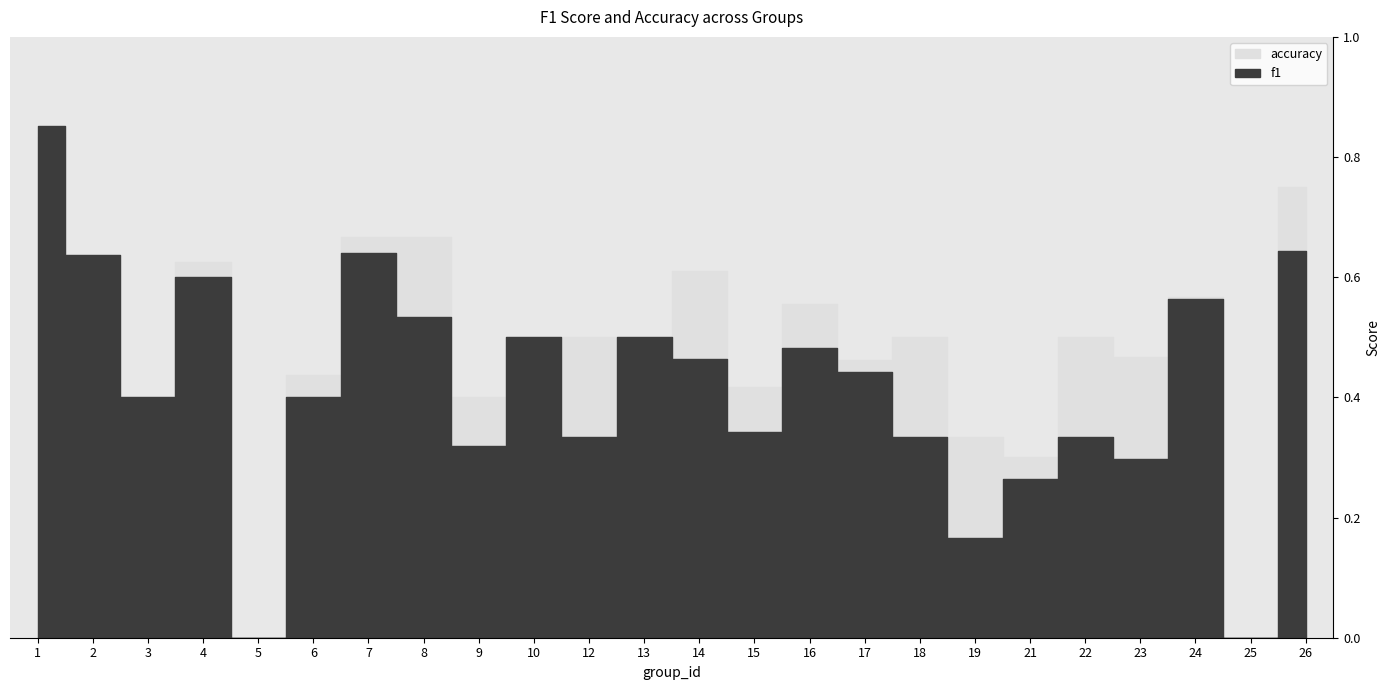

Reading left to right, what are all the values shown in this chart?

f1: 0.9	0.6	0.4	0.6	0.0	0.4	0.6	0.5	0.3	0.5	0.3	0.5	0.5	0.3	0.5	0.4	0.3	0.2	0.3	0.3	0.3	0.6	0.0	0.6
accuracy: 0.8	0.6	0.4	0.6	0.0	0.4	0.7	0.7	0.4	0.5	0.5	0.5	0.6	0.4	0.6	0.5	0.5	0.3	0.3	0.5	0.5	0.6	0.0	0.8